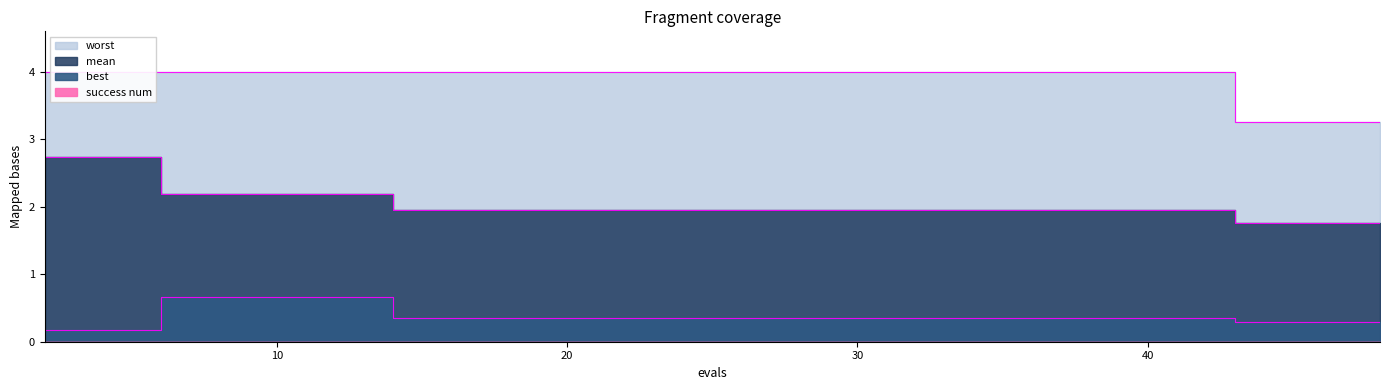

Which series has the largest range (max minus min)?

mean